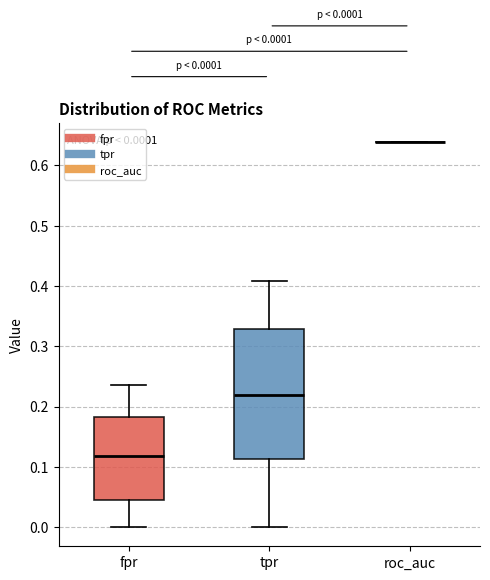

Which box is the tallest, from its lower edge to its upper edge?

tpr